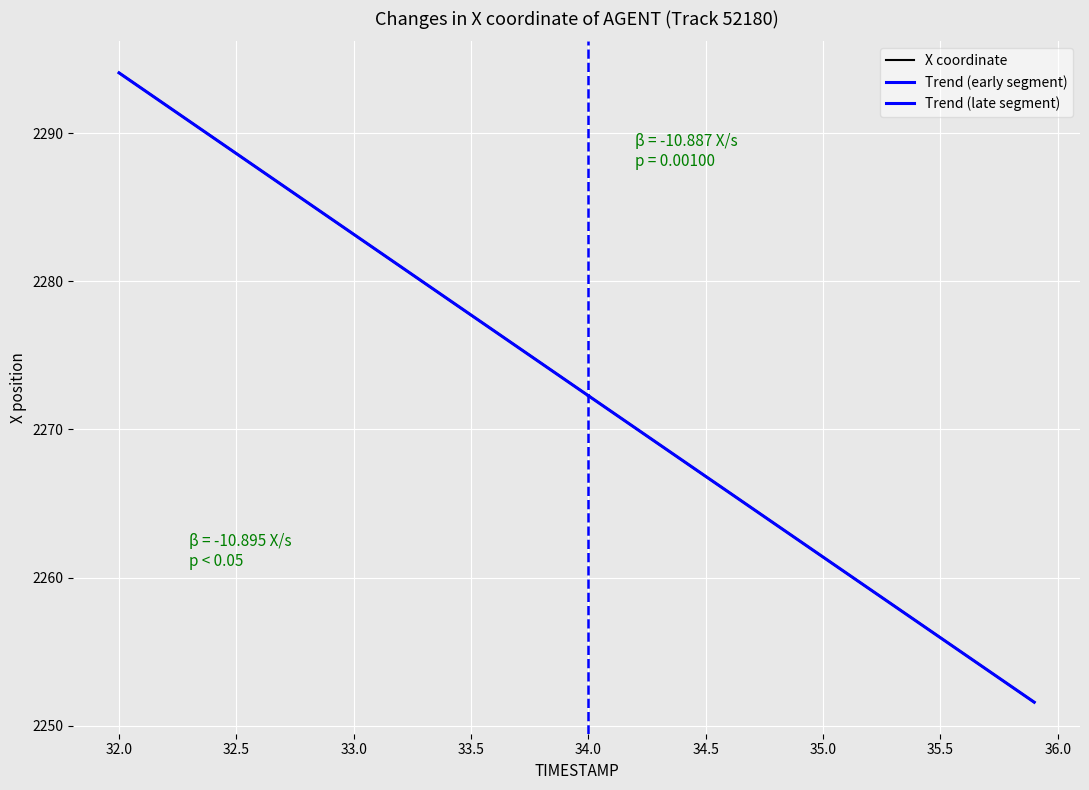

What is the lowest value of the X coordinate series?

2251.6